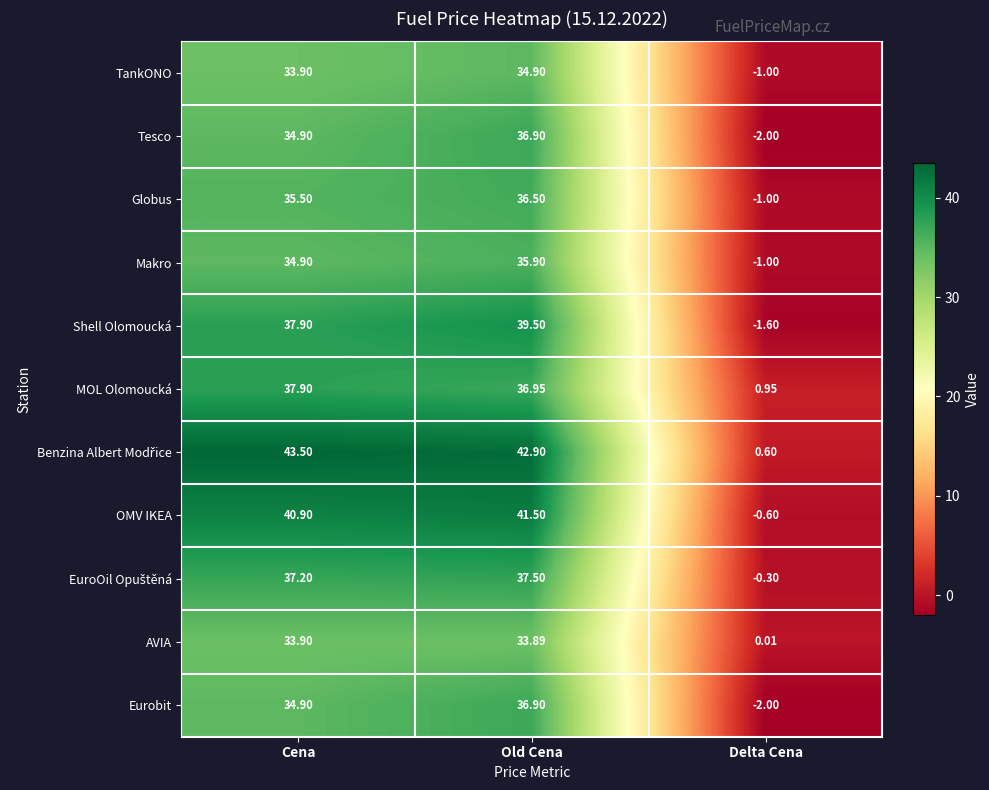

What is the smallest value displayed?

-2.0